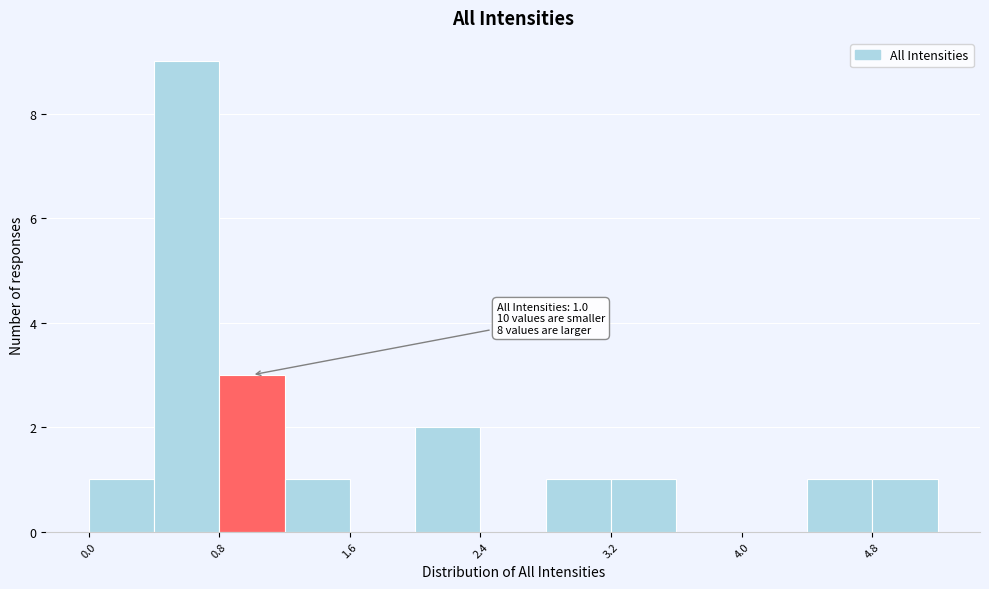

Which range on the x-axis has the tallest bar?

0.4 to 0.8